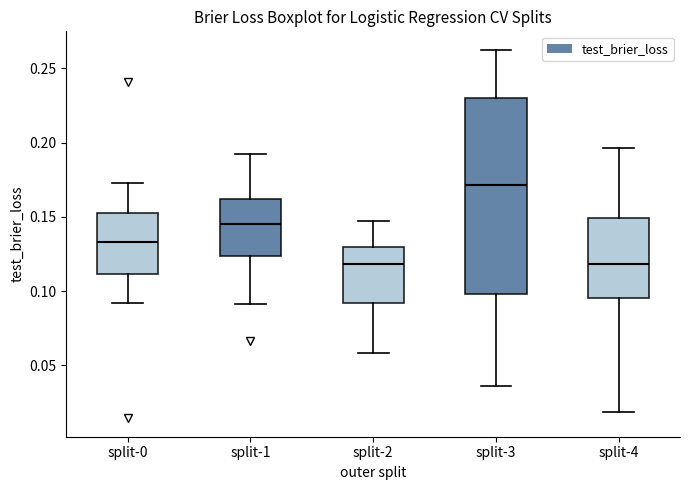

Reading left to right, read every box against the y-axis: the position of its median line, the range the box covers, and the ends of its whiskers. The values are not printed on the chart, so give them approximately, as read against the axis.

split-0: median 0.135, box 0.110 to 0.155, whiskers 0.090 to 0.175
split-1: median 0.145, box 0.125 to 0.160, whiskers 0.090 to 0.190
split-2: median 0.120, box 0.090 to 0.130, whiskers 0.060 to 0.145
split-3: median 0.170, box 0.100 to 0.230, whiskers 0.035 to 0.265
split-4: median 0.120, box 0.095 to 0.150, whiskers 0.020 to 0.195